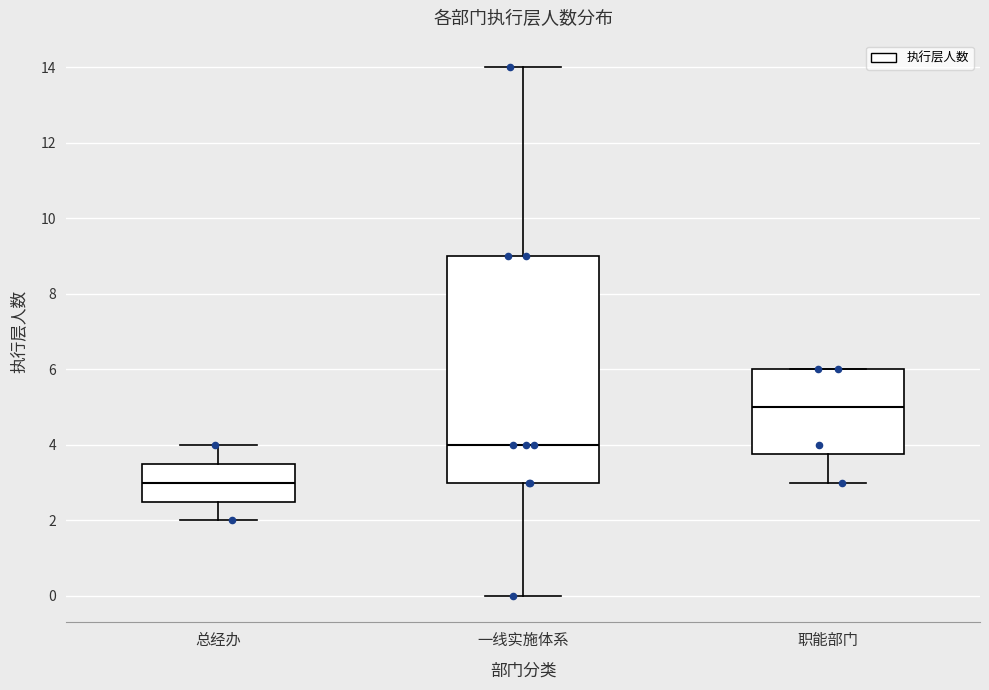

Where does the upper whisker of the box for 一线实施体系 end on the y-axis? The values are not printed on the chart, so give them approximately, as read against the axis.

14.0